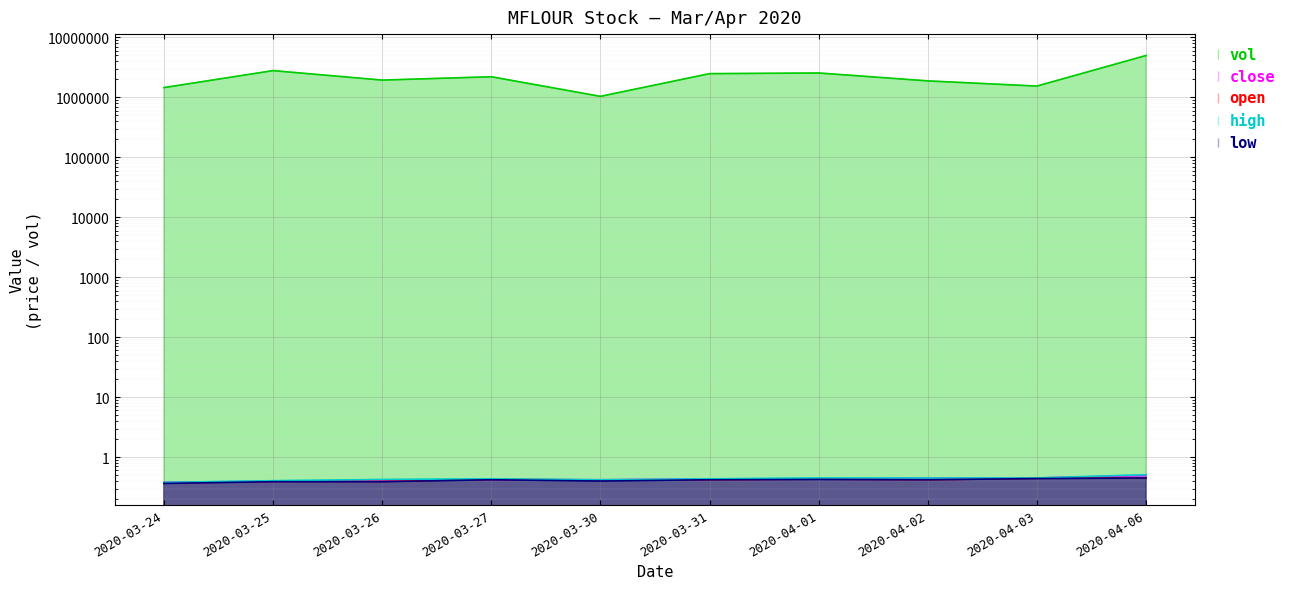

At which category does low reach its first local peak?

2020-03-27